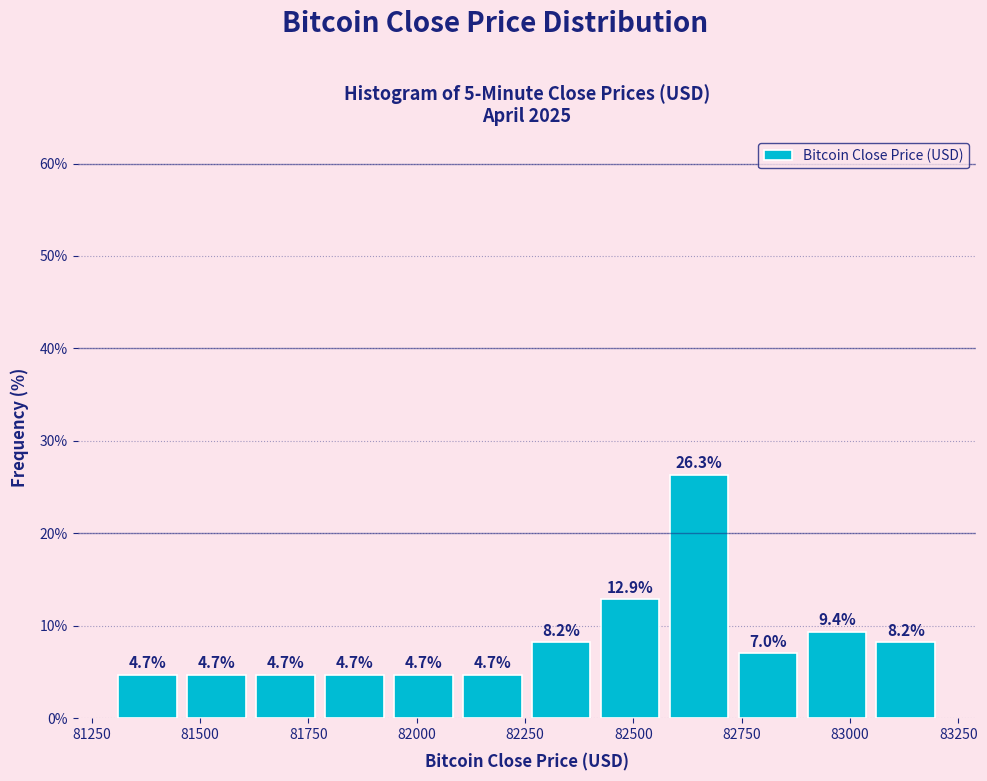

Around what value on the x-axis is the tallest bar? Give the approximate position of its centre, as read against the axis.

82650